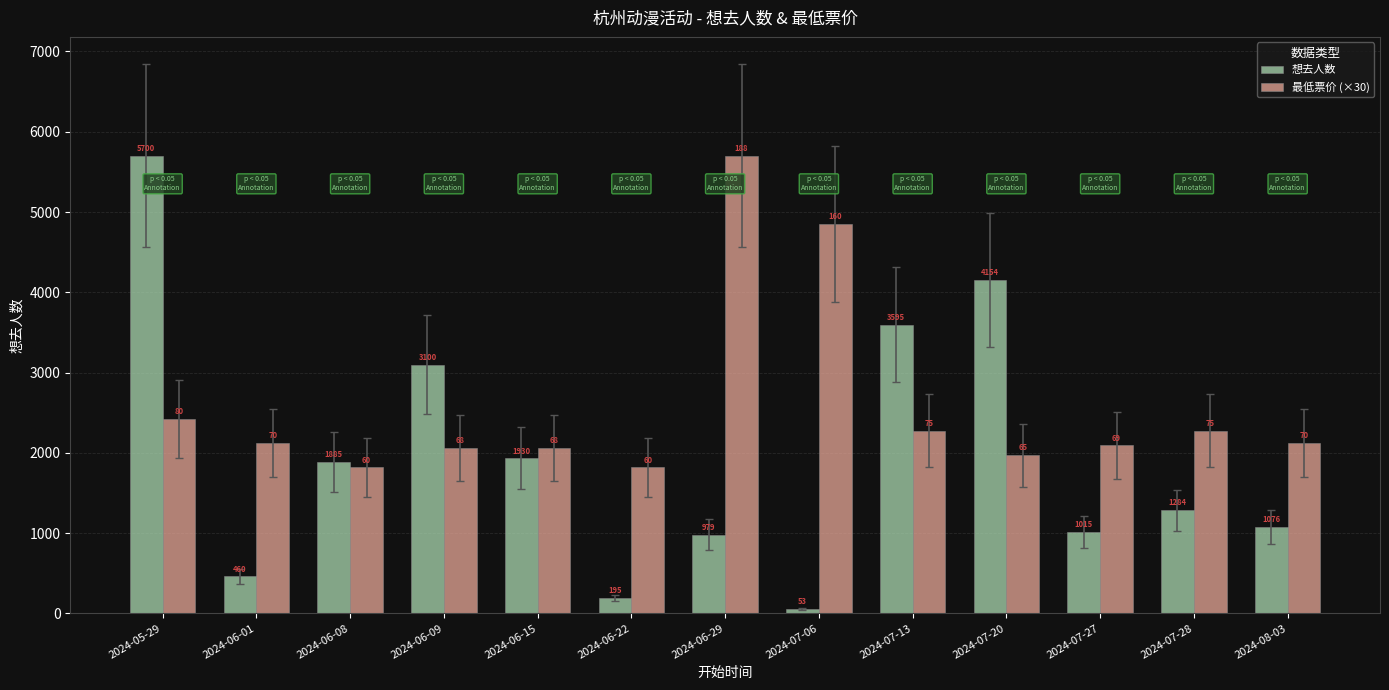

What is the difference between the maximum and second lowest values in the 想去人数 series?

5505.0